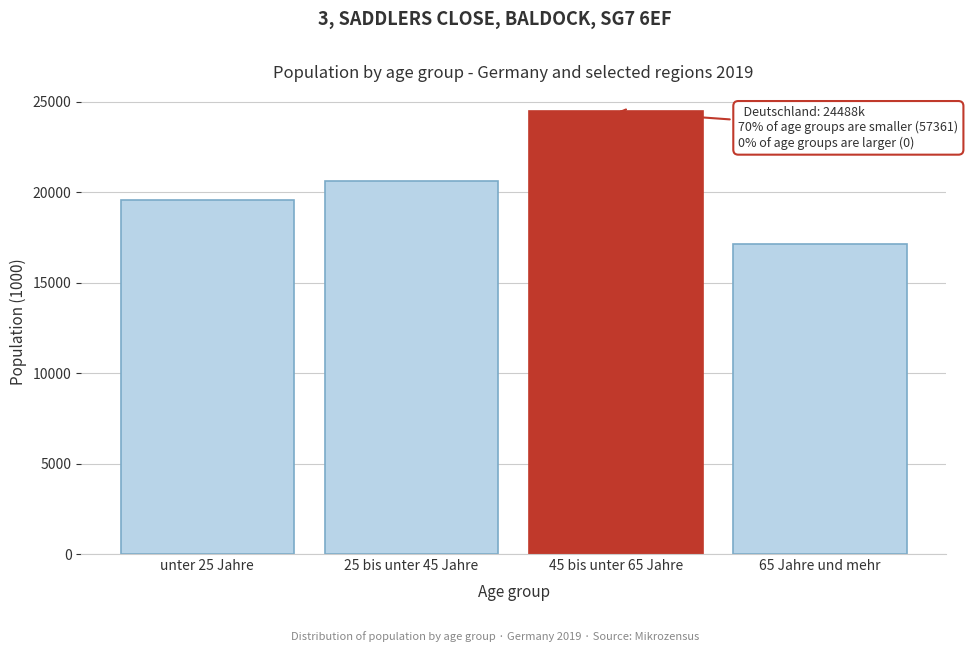

Reading left to right, what are all the values shown in this chart?

unter 25 Jahre=19591	25 bis unter 45 Jahre=20624	45 bis unter 65 Jahre=24488	65 Jahre und mehr=17146